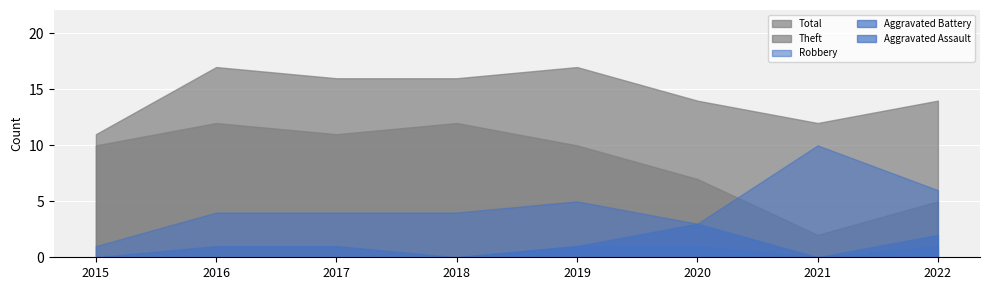

The Total series shows 16 at 2017. True or false?

True